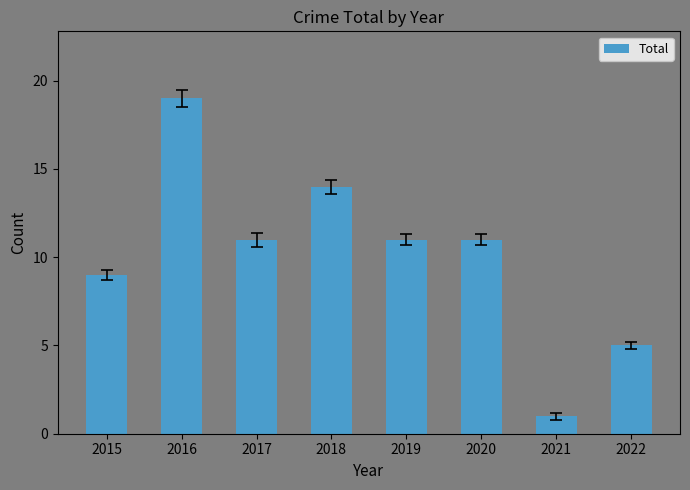

How many values are between 9 and 14?

5